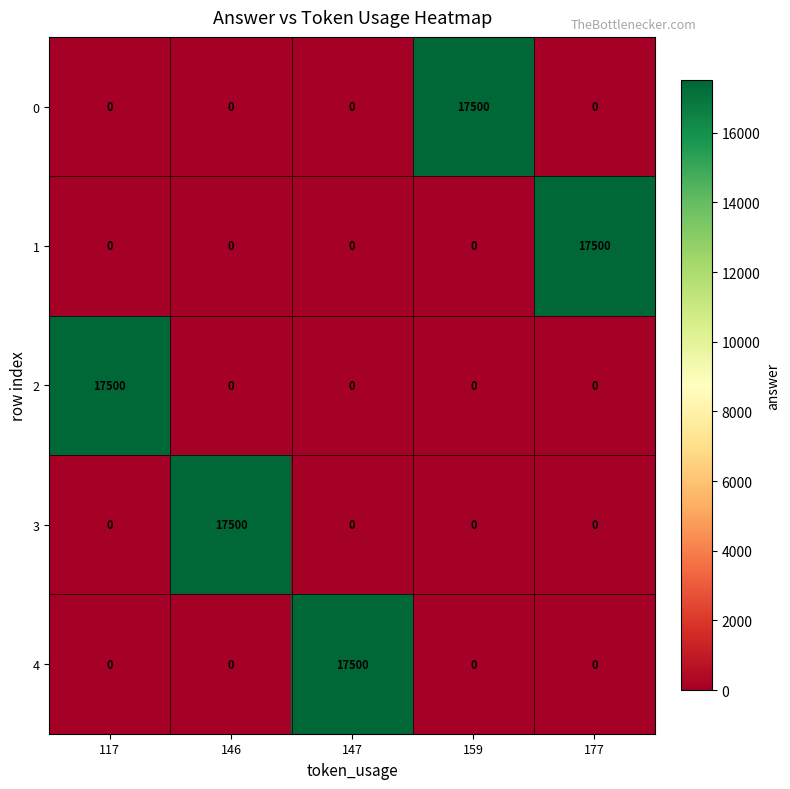

What is the difference between the maximum and minimum values in the 1 series?

17500